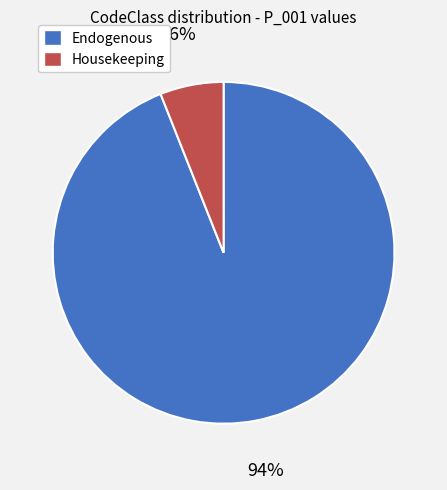

Between Endogenous and Housekeeping, which is larger?

Endogenous